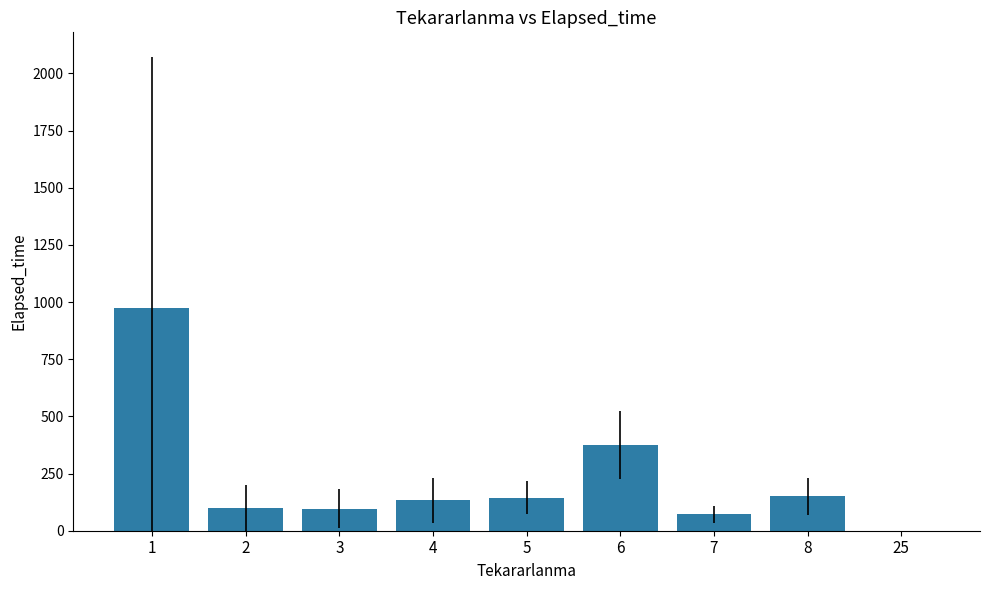

What is the difference between the values at 4 and 1?

841.5